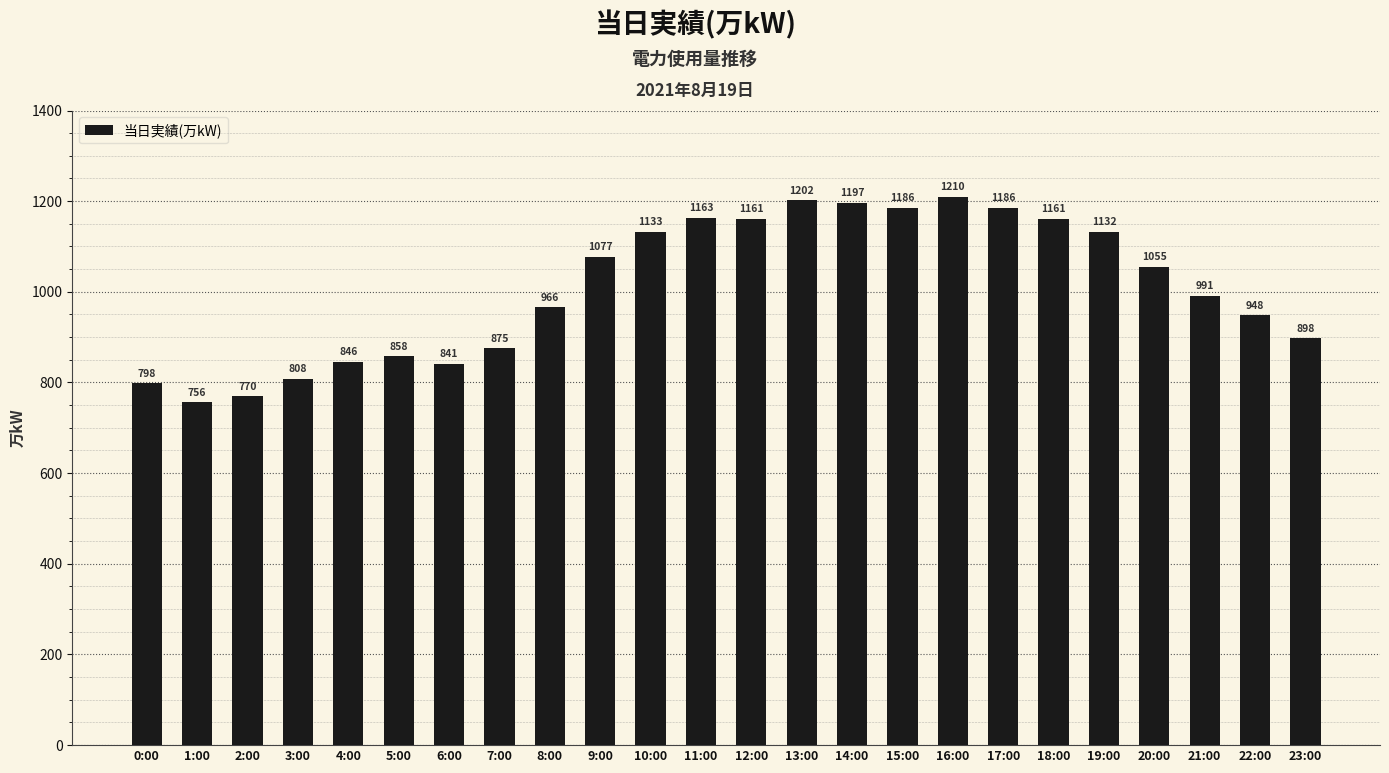

Between 11:00 and 16:00, which is larger?

16:00